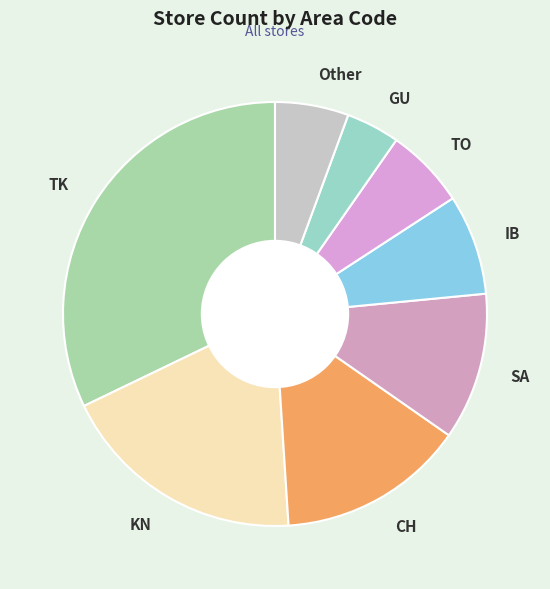

Do TK and TO together represent more than half of the pie?

No